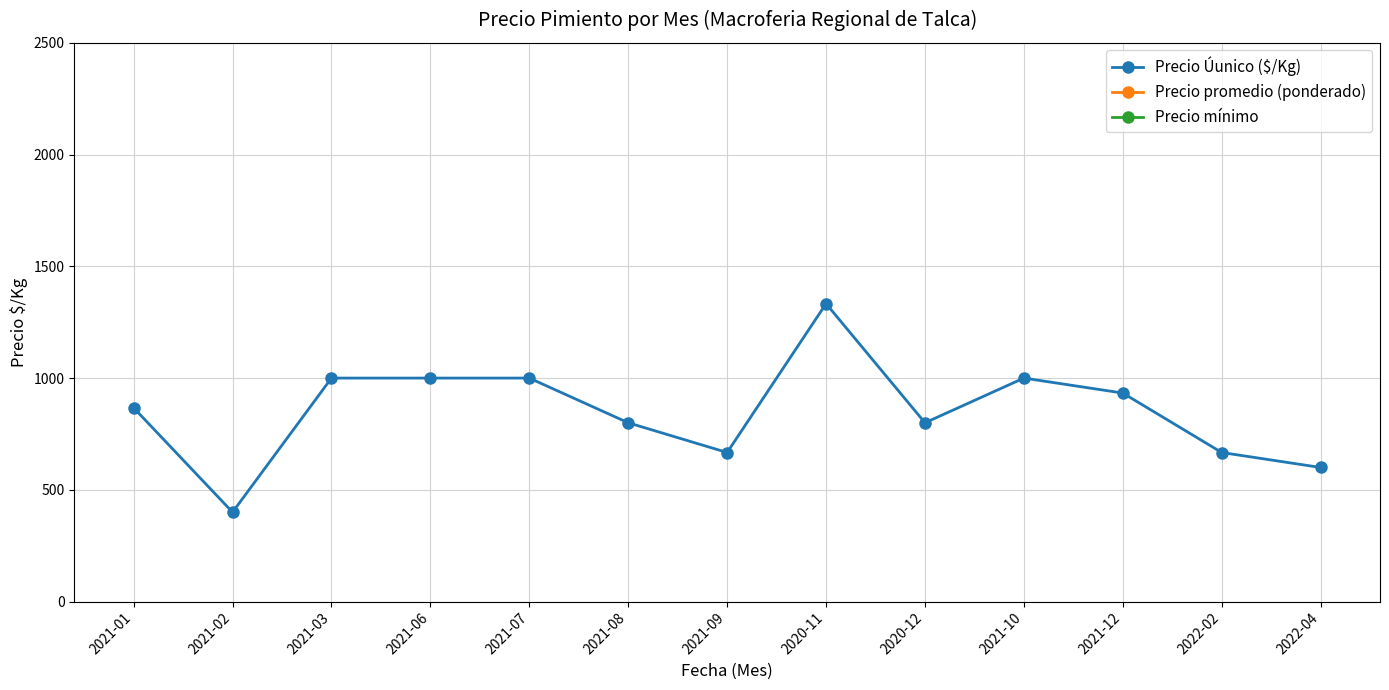

What is the spread (max minus min) of values at 2021-08?

11200